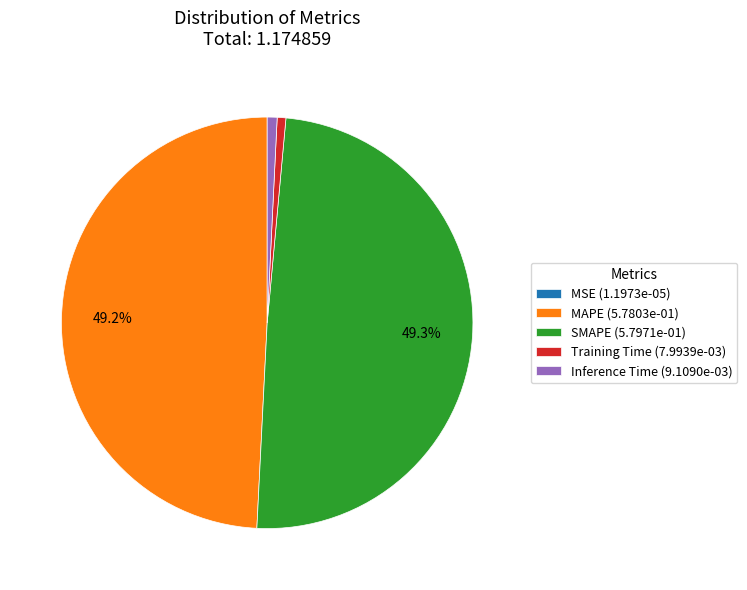

What portion of the pie excludes MAPE (5.7803e-01)?

50.8%